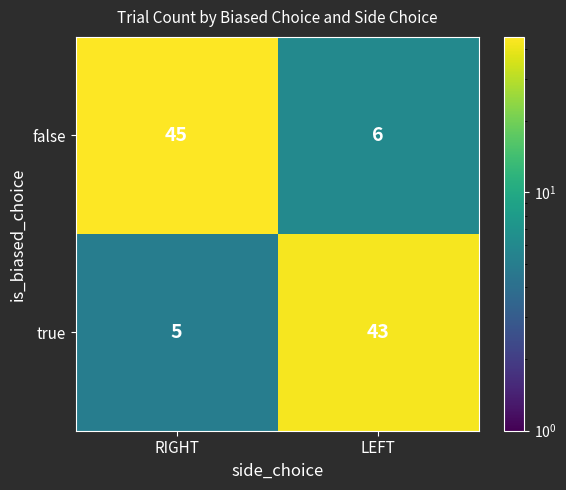

What is the spread (max minus min) of values at LEFT?

37